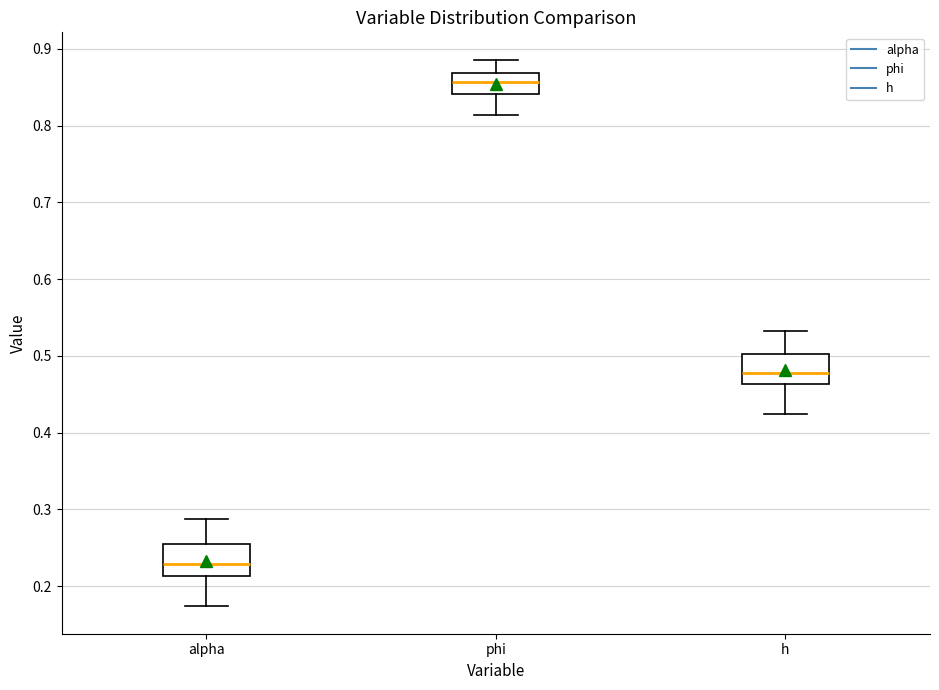

Reading left to right, read every box against the y-axis: the position of its median line, the range the box covers, and the ends of its whiskers. The values are not printed on the chart, so give them approximately, as read against the axis.

alpha: median 0.23, box 0.21 to 0.25, whiskers 0.17 to 0.29
phi: median 0.86, box 0.84 to 0.87, whiskers 0.81 to 0.89
h: median 0.48, box 0.46 to 0.50, whiskers 0.42 to 0.53